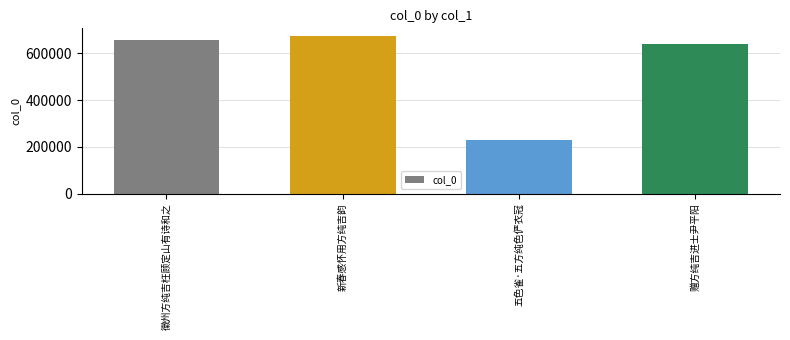

List the labels in order of value, largest first.

新春感怀用方纯吉韵, 徽州方纯吉枉顾定山有诗和之, 赠方纯吉进士尹平阳, 五色雀·五方纯色俨衣冠